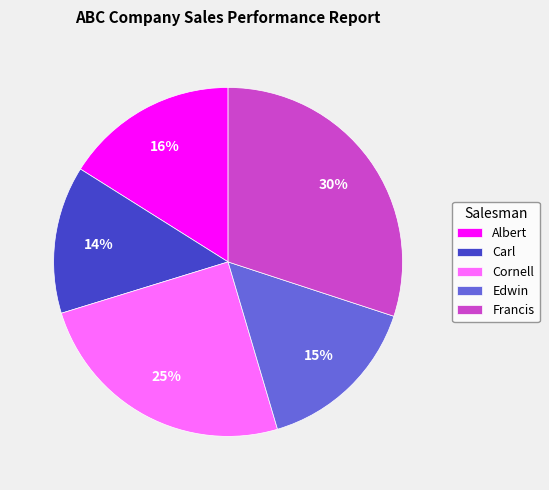

Combined, do Francis and Edwin account for over 50%?

No